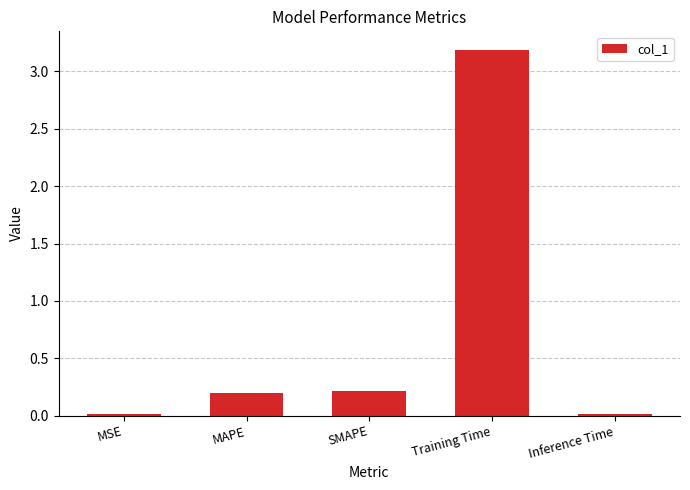

What is the average value?

0.7